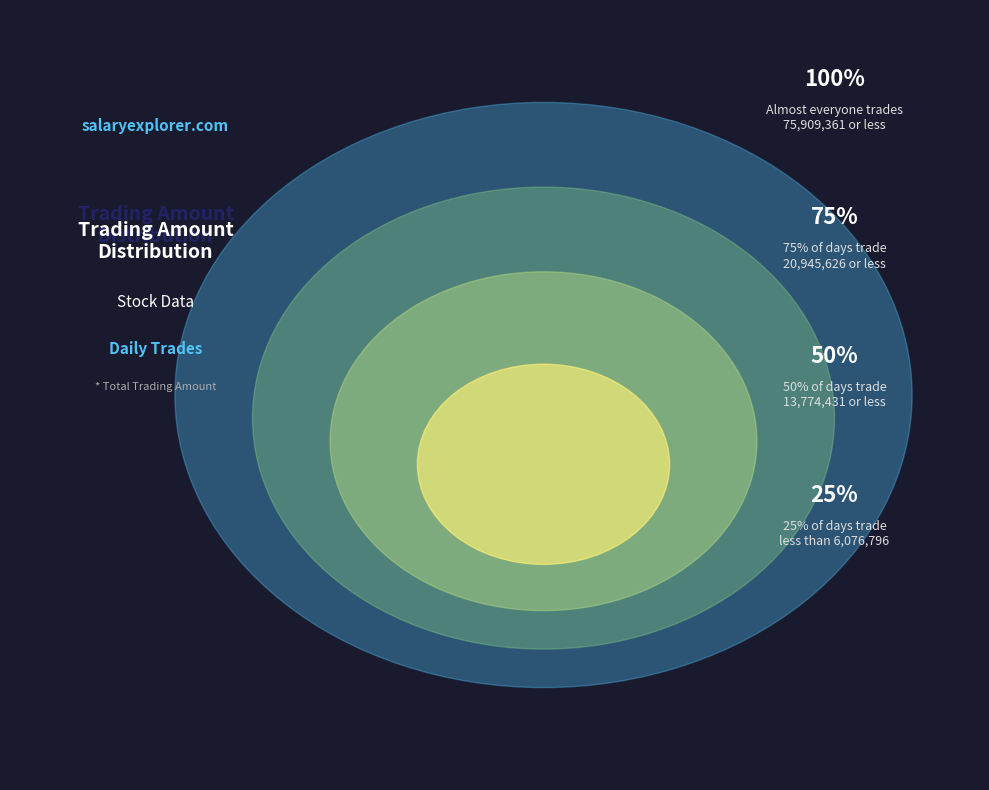

Is there a majority slice in this chart?

No